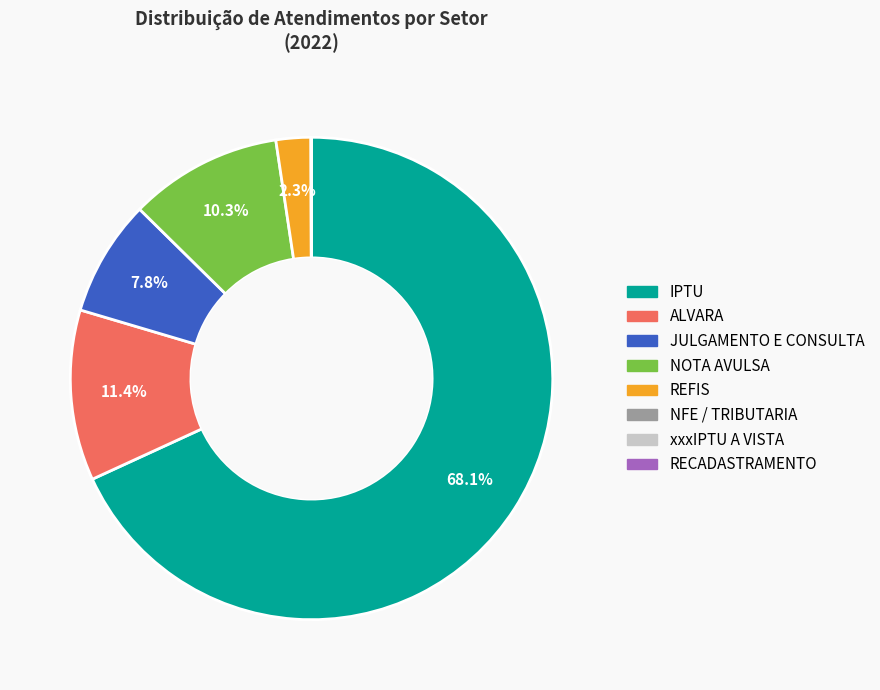

What is the largest slice in the pie chart?

IPTU